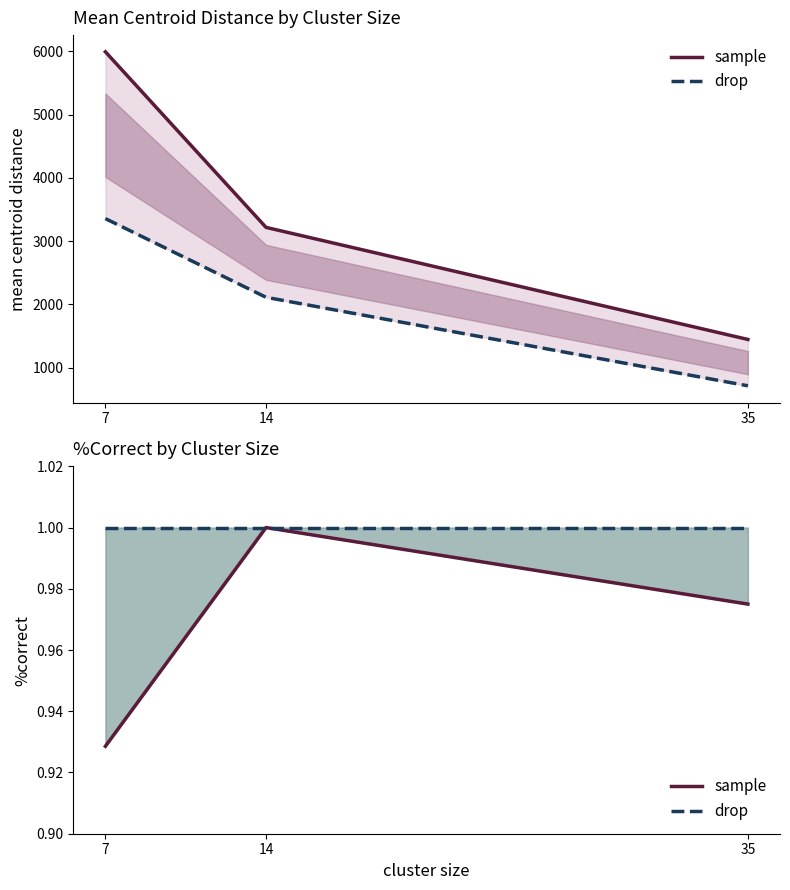

What is the sum of the sample values at 14 and 35?

2.0